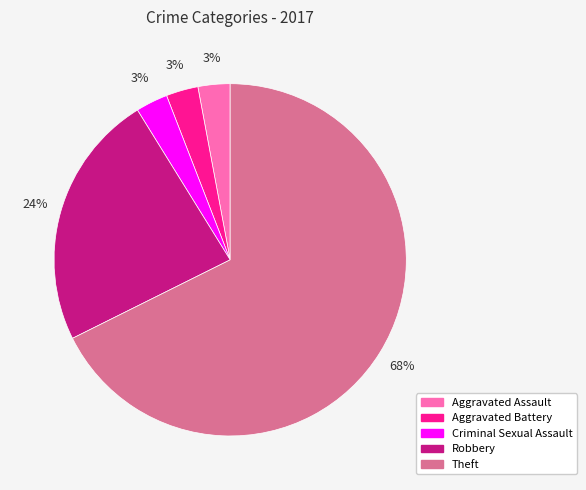

Is Aggravated Assault the majority of the pie?

No